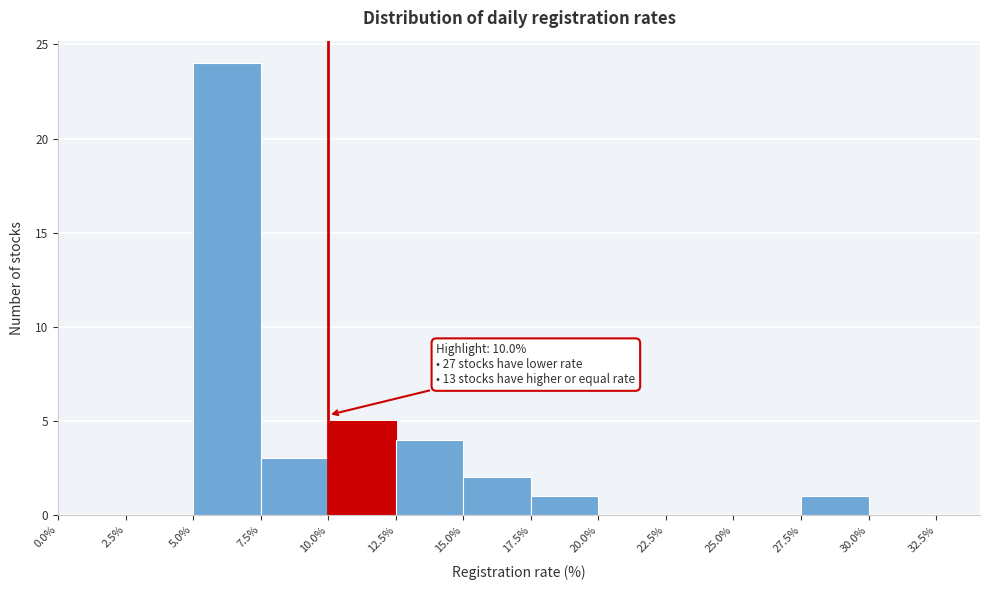

Which range on the x-axis has the tallest bar?

5.0% to 7.5%